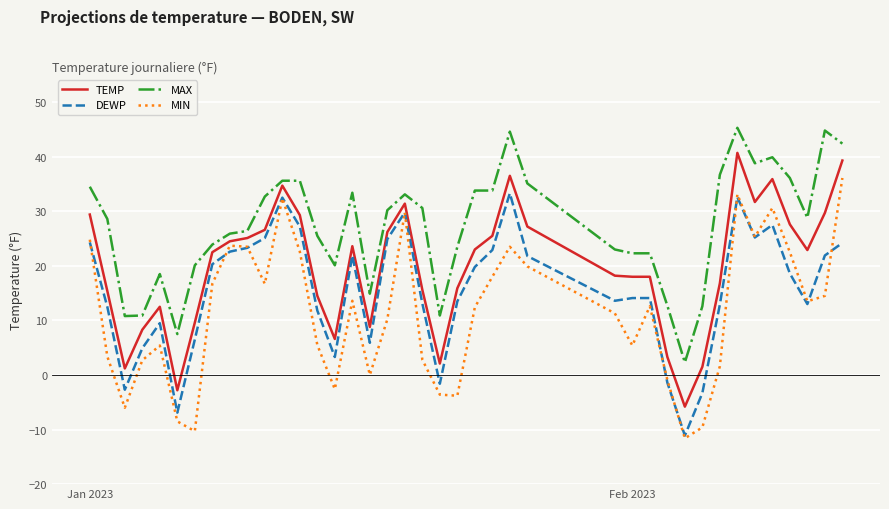

Rank the series by their maximum value, from highest to lowest.

MAX, TEMP, MIN, DEWP